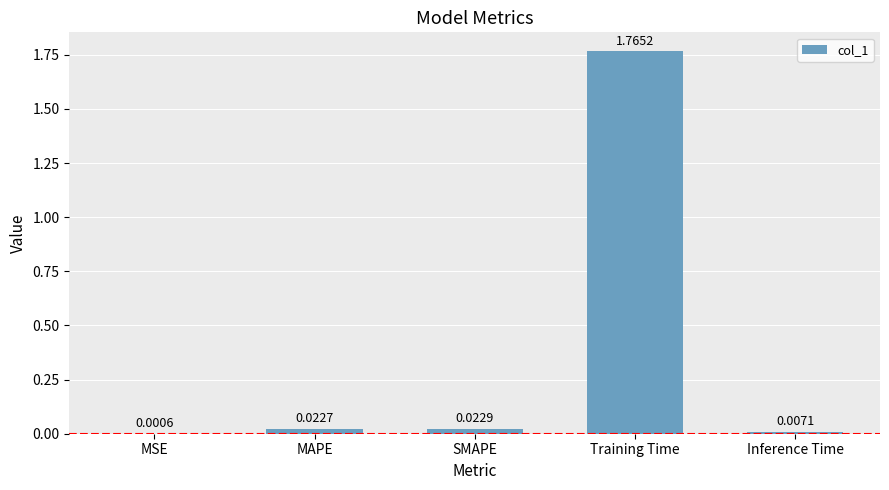

At which label is the value closest to 0?

MSE